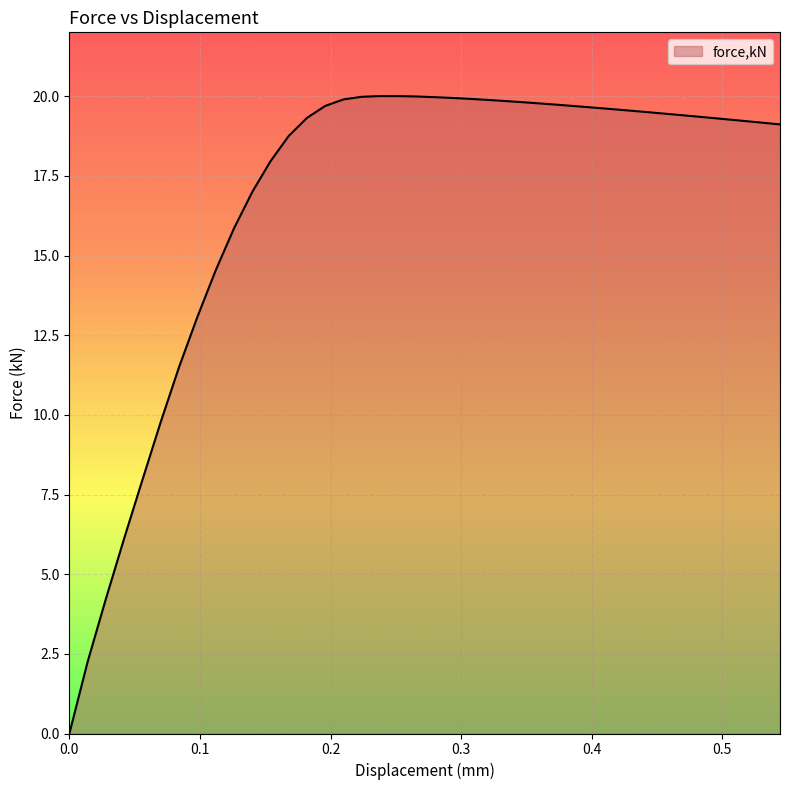

What is the difference between the maximum and minimum values?

20.0